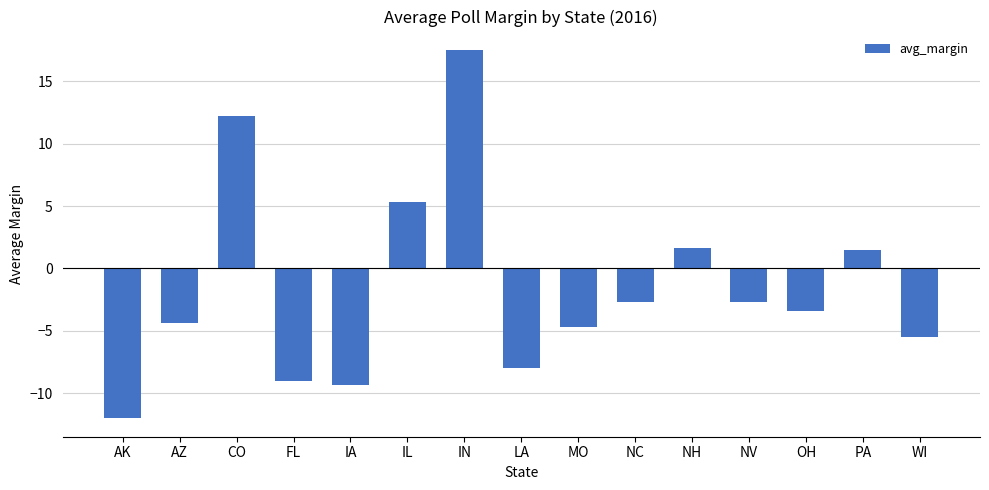

The value at AZ is -4.3. True or false?

True